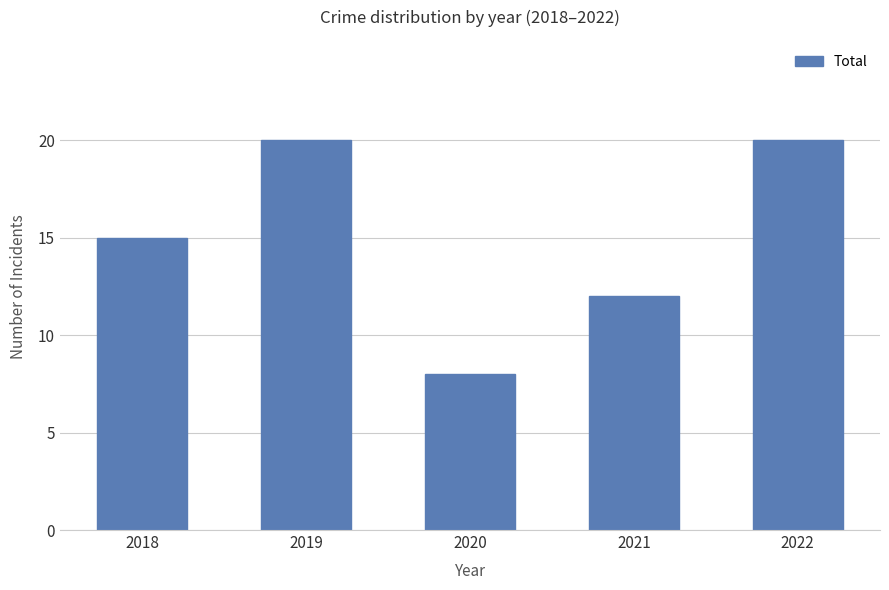

Count the number of data series in this chart.

1